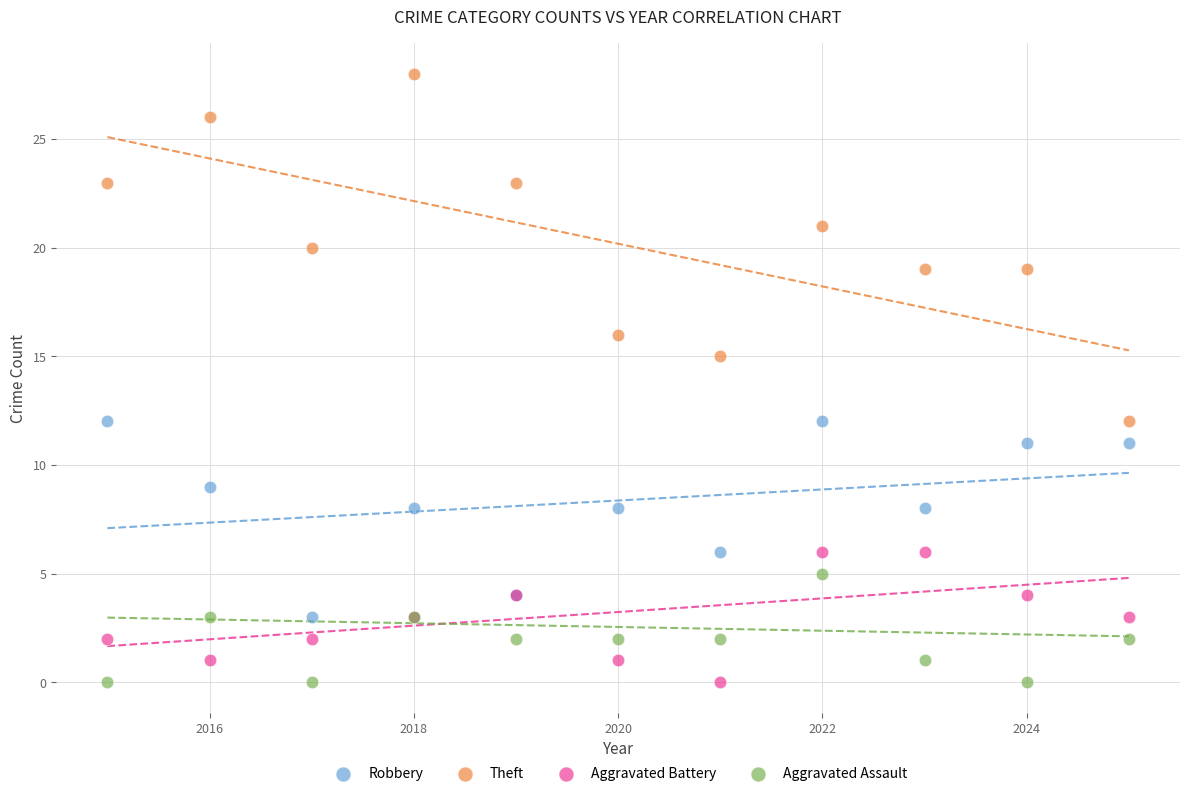

Across all series, what Y value is closest to 14?

15